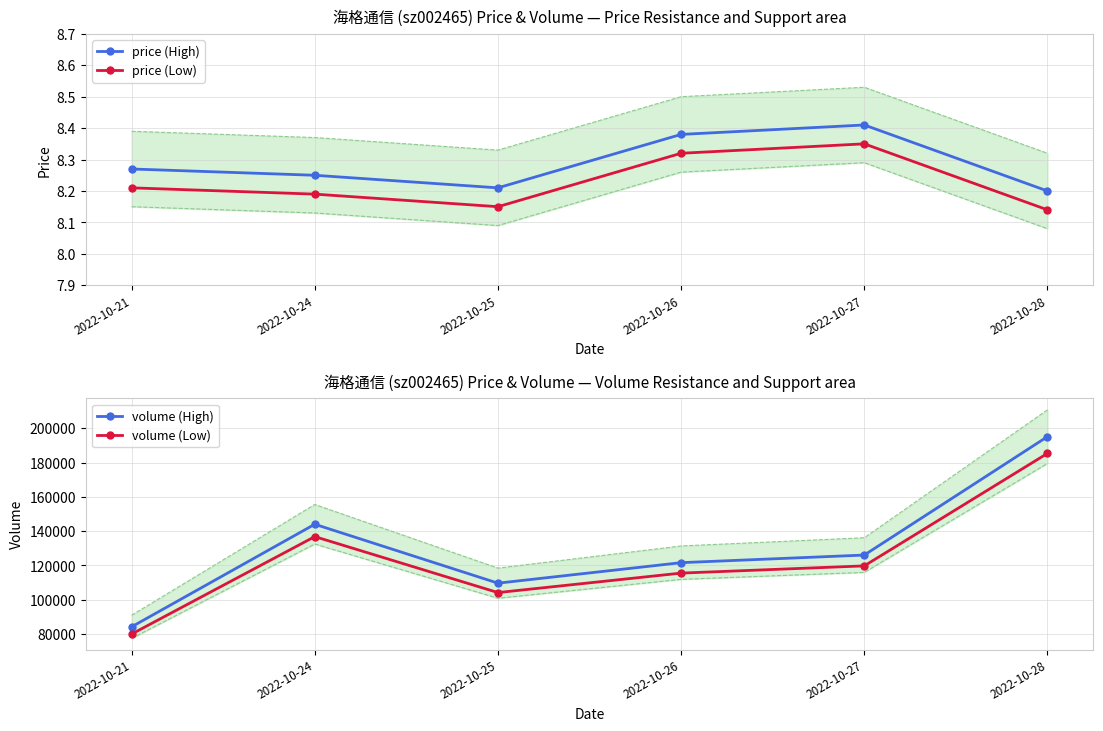

The price (High) series shows 8.3 at 2022-10-21. True or false?

True